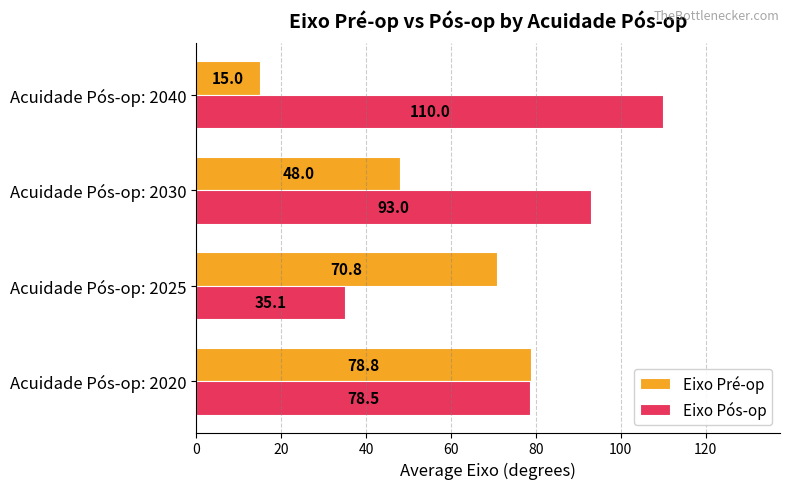

What is the average value of the Eixo Pós-op series?

79.2